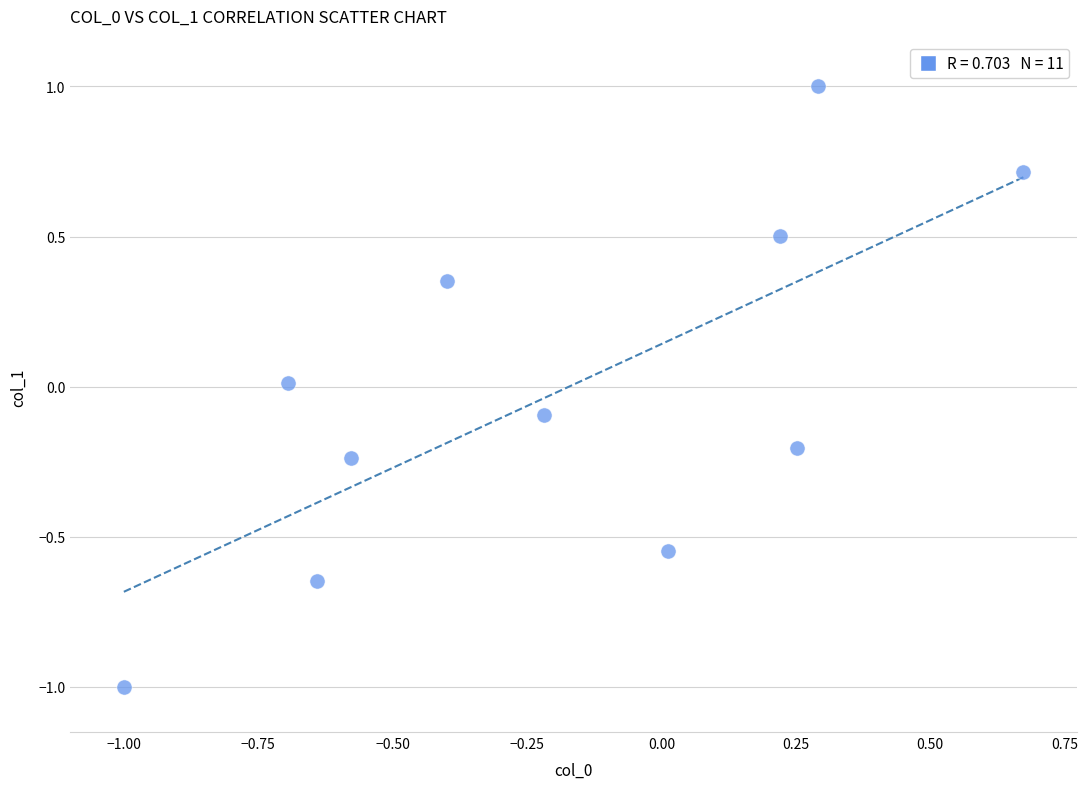

What is the range of Y values (max minus min)?

2.0